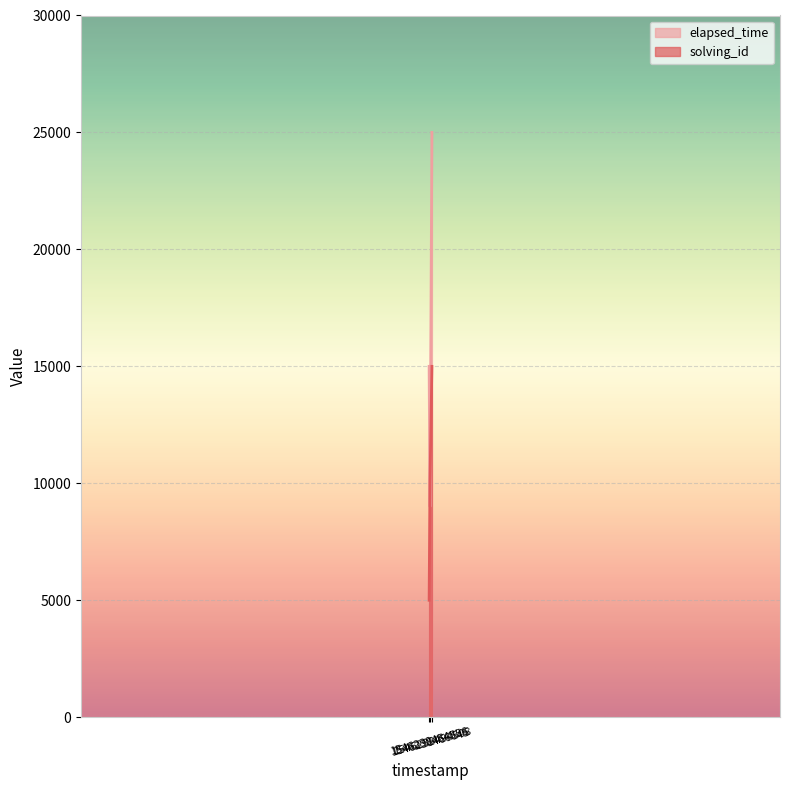

What is the difference between the second highest and minimum values in the solving_id series?

5000